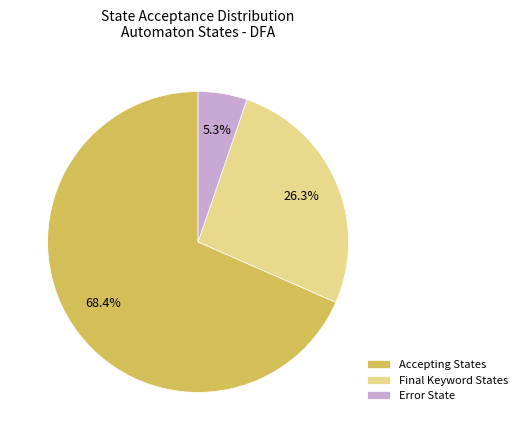

How many slices are in this pie chart?

3